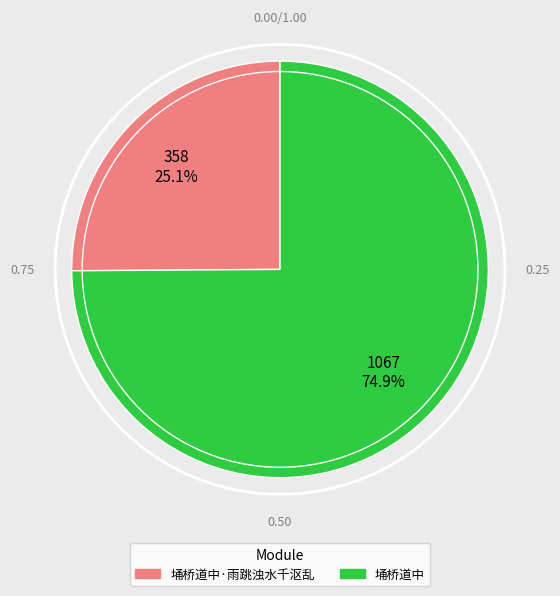

How many slices are in this pie chart?

2